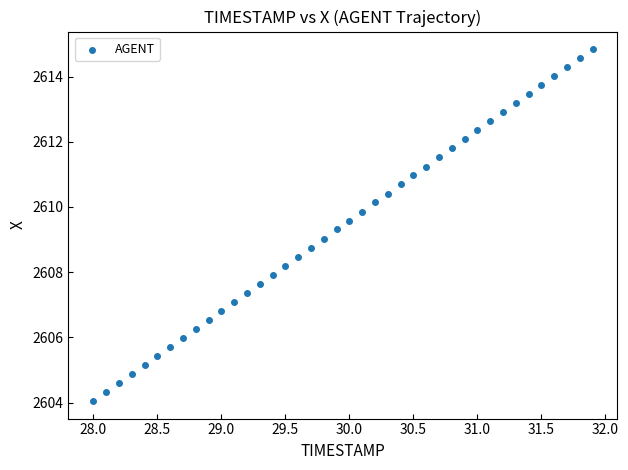

What is the range of Y values (max minus min)?

10.8